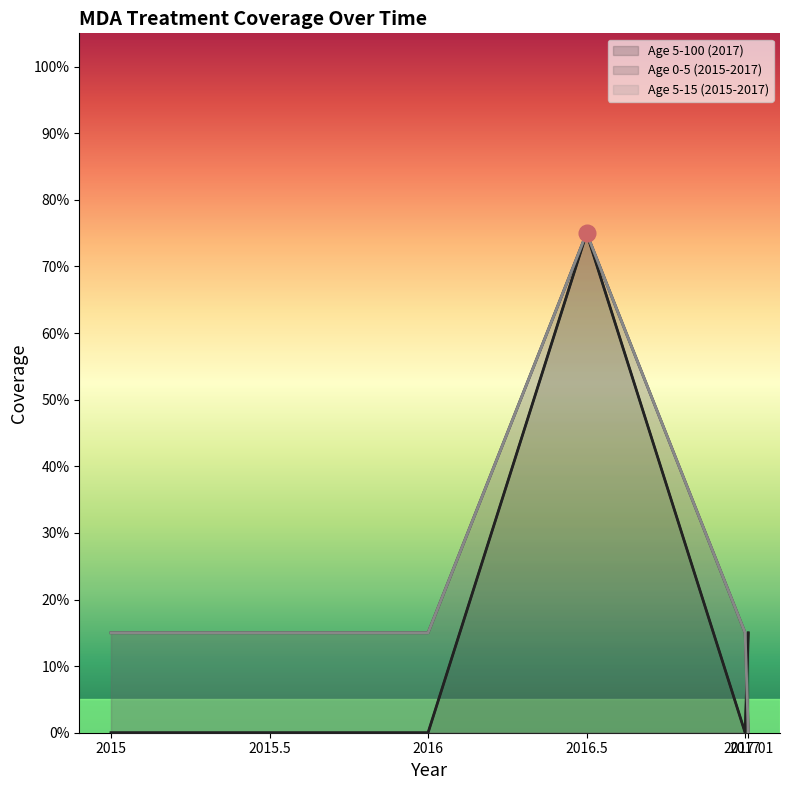

What is the approximate value of Age 0-5 (2015-2017) at 2017?

0.1